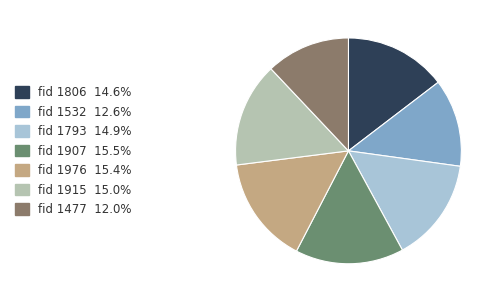

To the nearest percent, what is the difference between the largest and smallest slice percentages?

4%